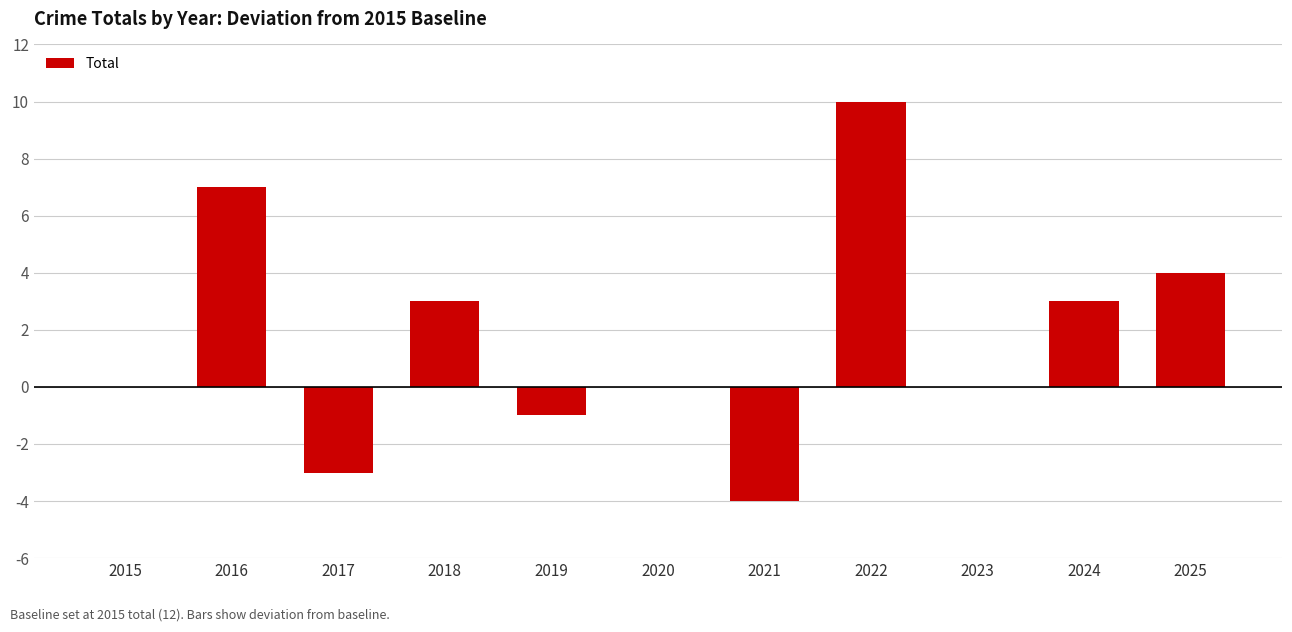

What is the greatest value displayed?

10